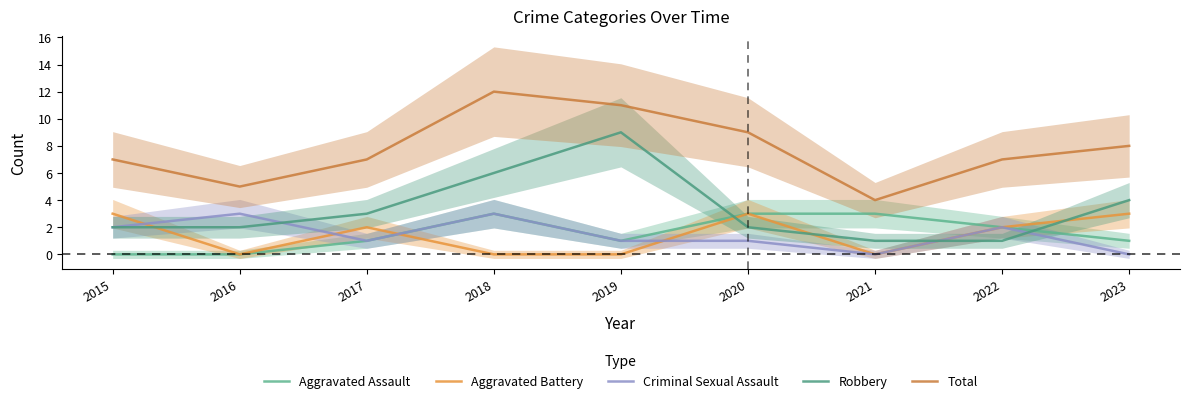

Which category has the lowest value across all series?

2015